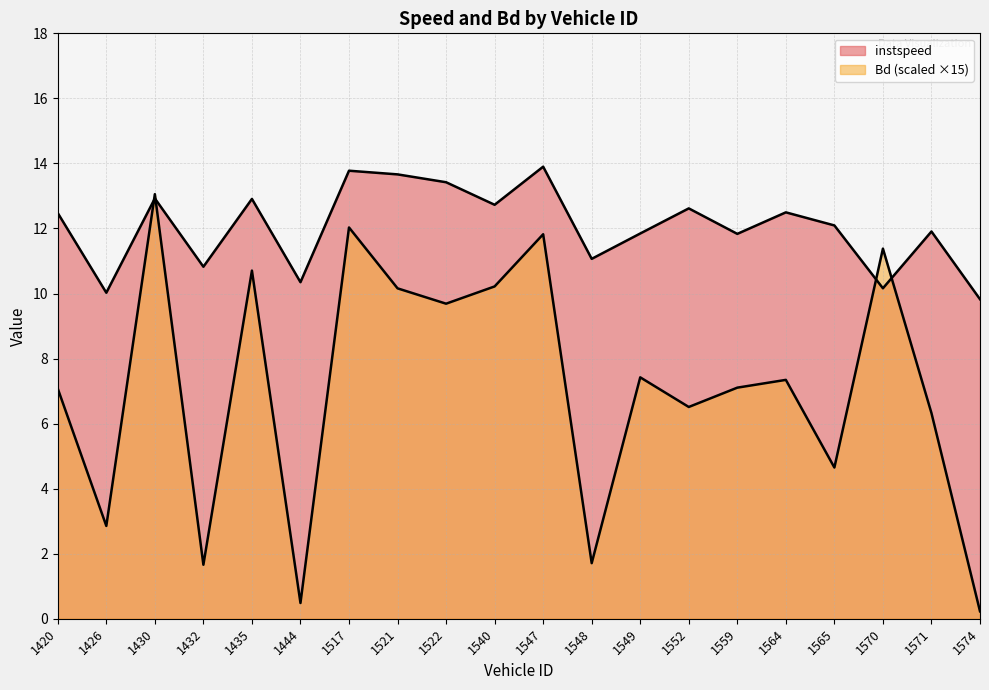

Is the value of Bd at 1432 greater than the value of instspeed at 1444?

No